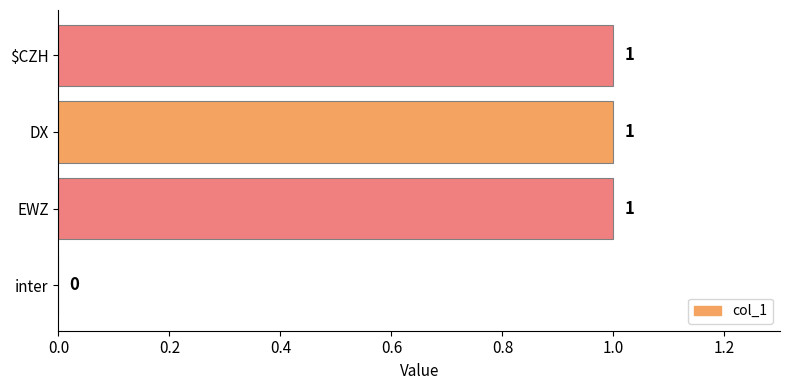

Is it true that the value at inter is -1?

False